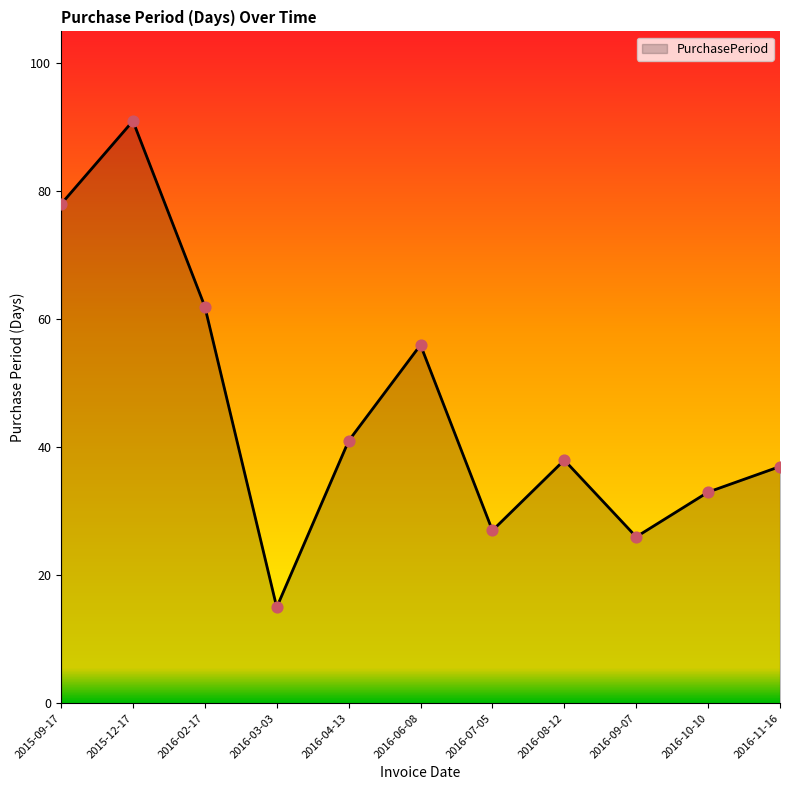

Between 2016-09-07 and 2016-08-12, which is larger?

2016-08-12